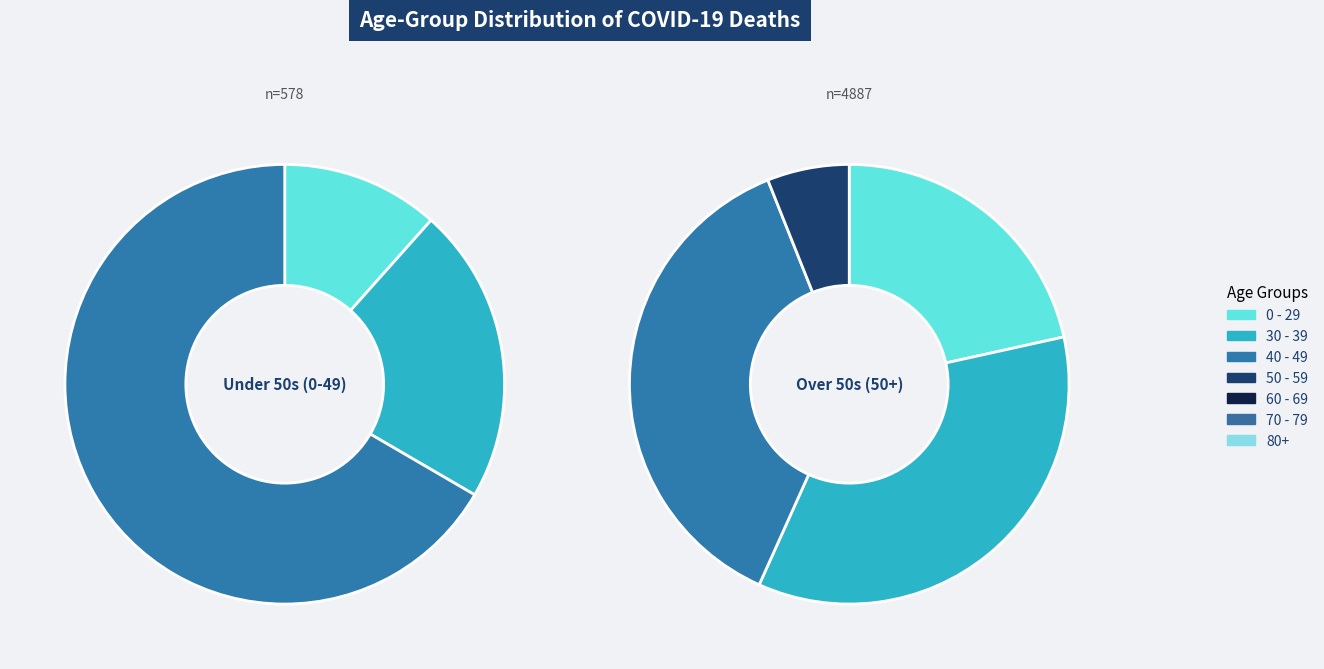

How much of the chart is everything except 14?

100.0%